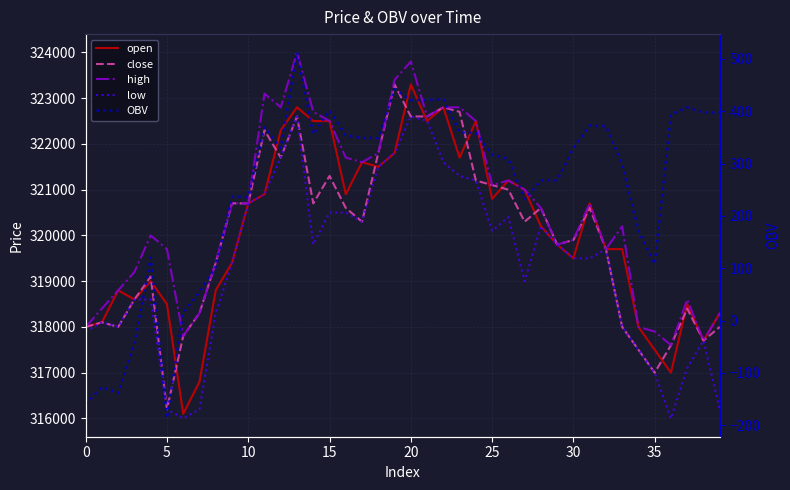

What is the label of the 13th point from the left?

12